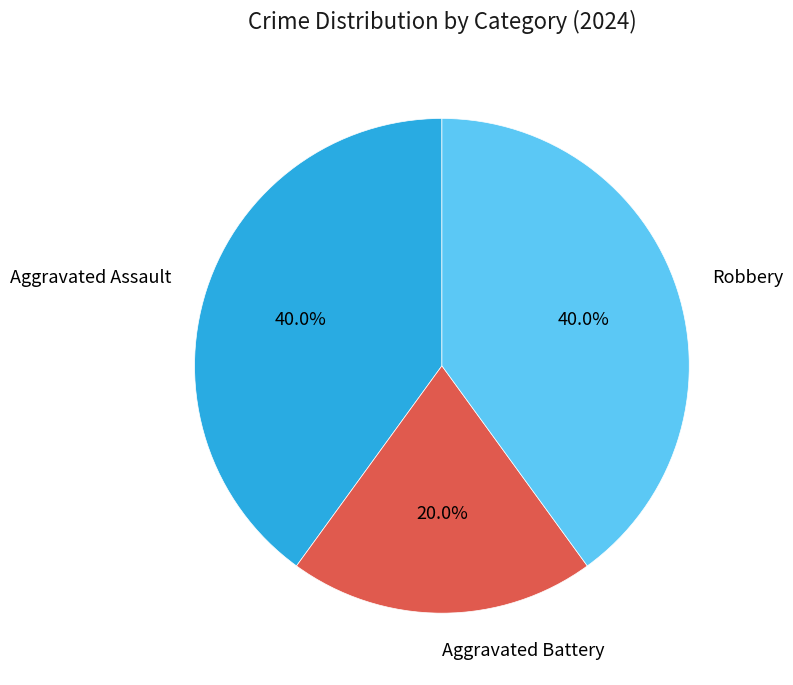

To the nearest percent, what portion does Aggravated Battery represent?

20%